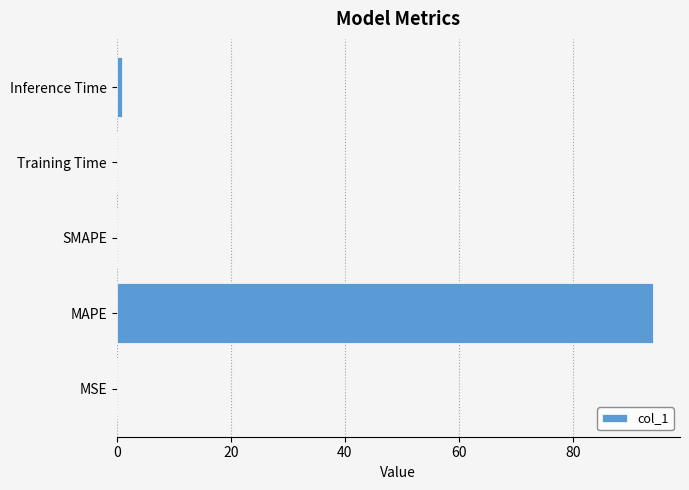

What is the sum of all values?

95.2